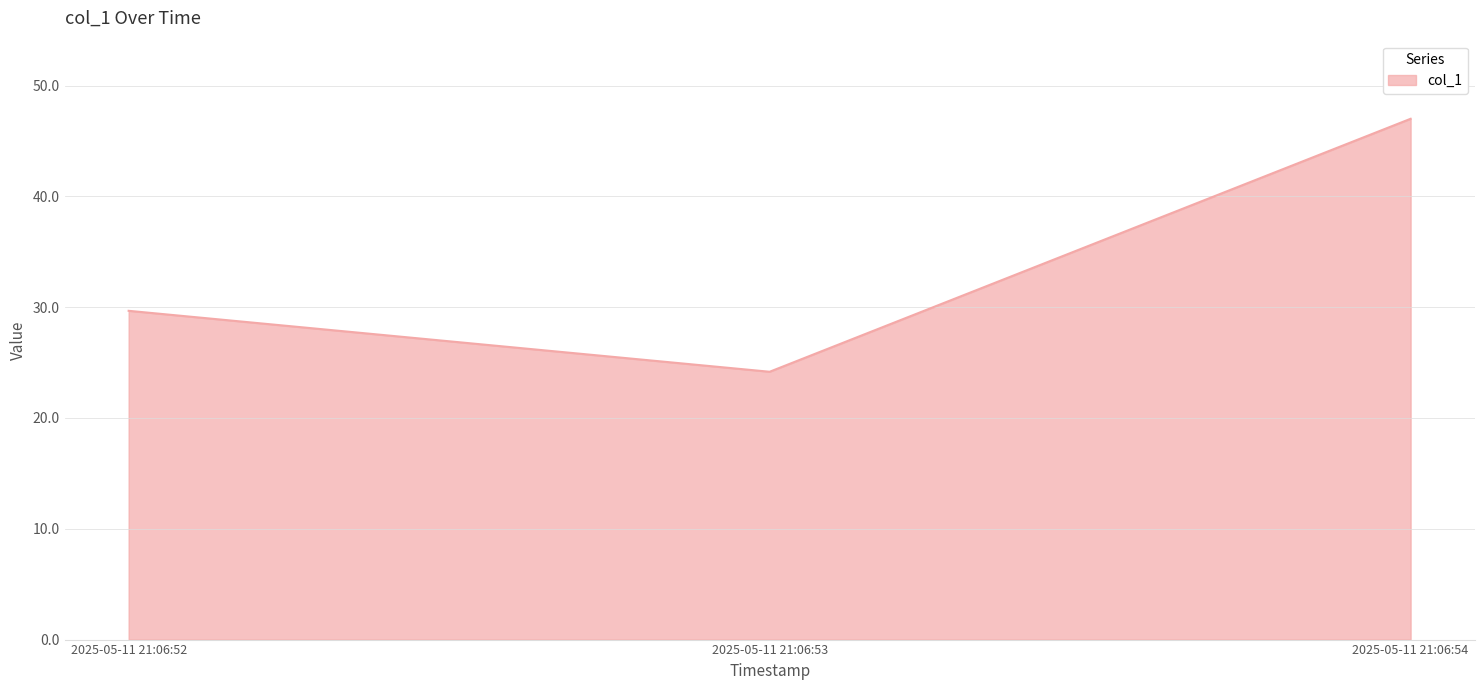

True or false: the data shows 9.9 at 2025-05-11 21:06:52.

False